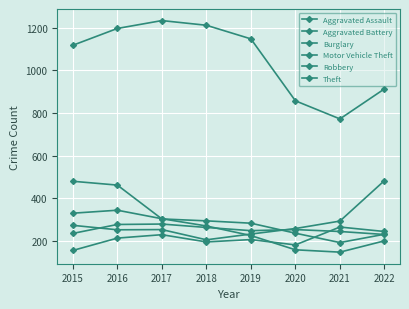

What is the average value of the Theft series?

1056